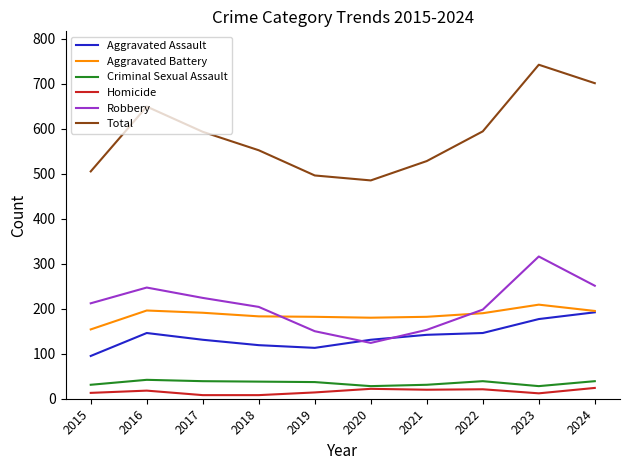

Is it true that Homicide equals 8 at 2017?

True